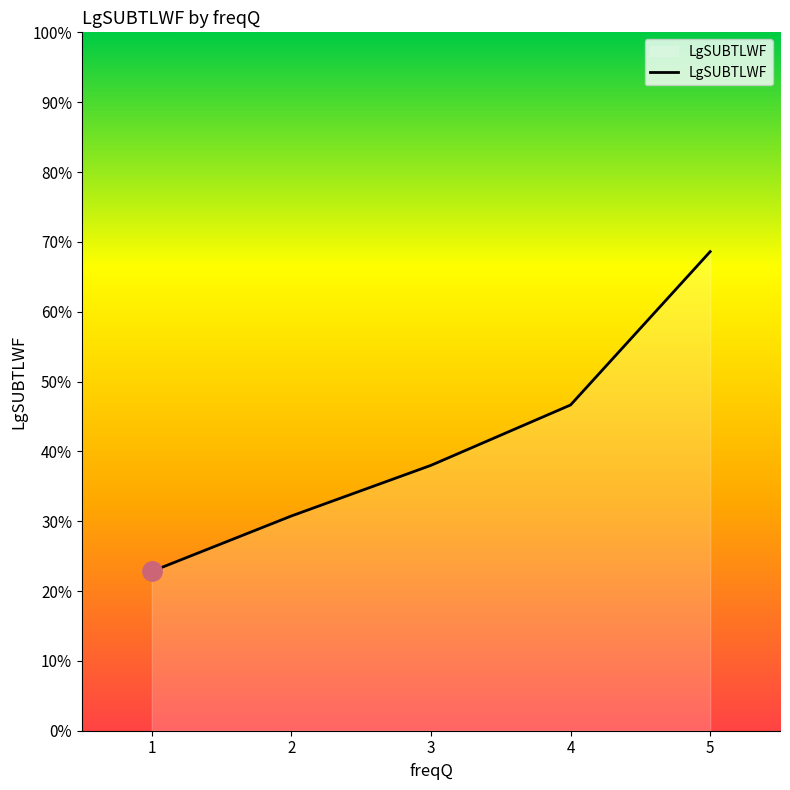

Reading left to right, extract all data points from this chart.

22.8	30.7	38.0	46.6	68.6